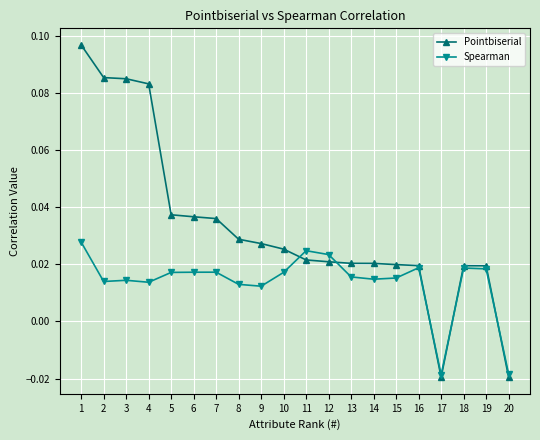

Rank the series by their average value, from lowest to highest.

Spearman, Pointbiserial